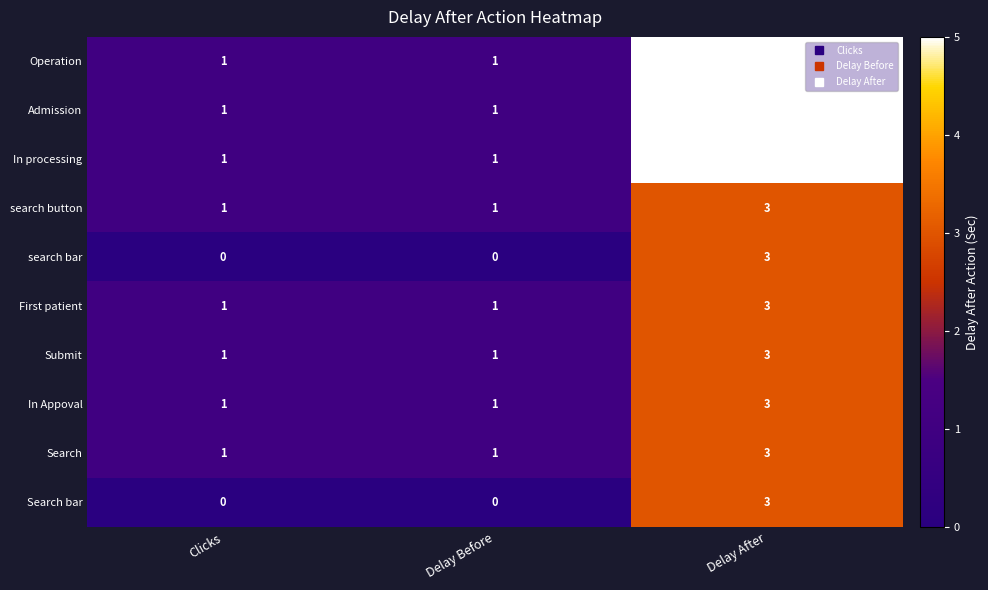

Is it true that First patient equals 0 at Clicks?

False